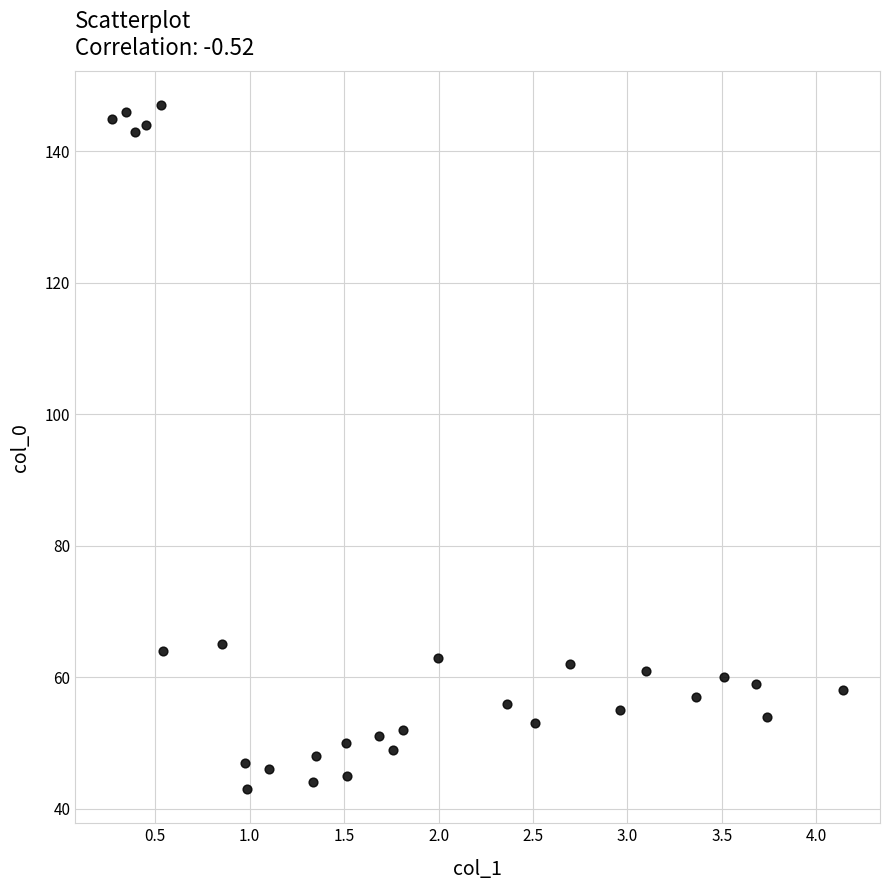

How many points are shown in the scatter plot?

28